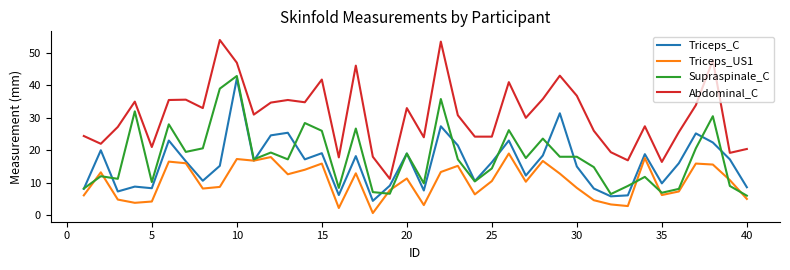

Which series has the largest total across all categories?

Abdominal_C